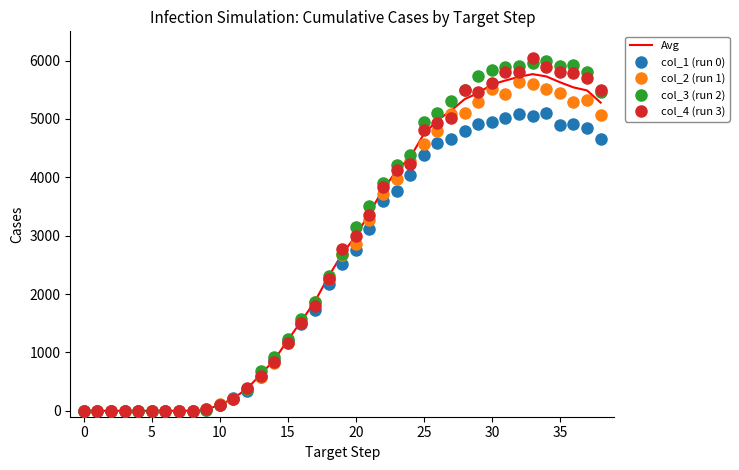

What are all the series names shown in the legend?

Avg, col_1 (run 0), col_2 (run 1), col_3 (run 2), col_4 (run 3)